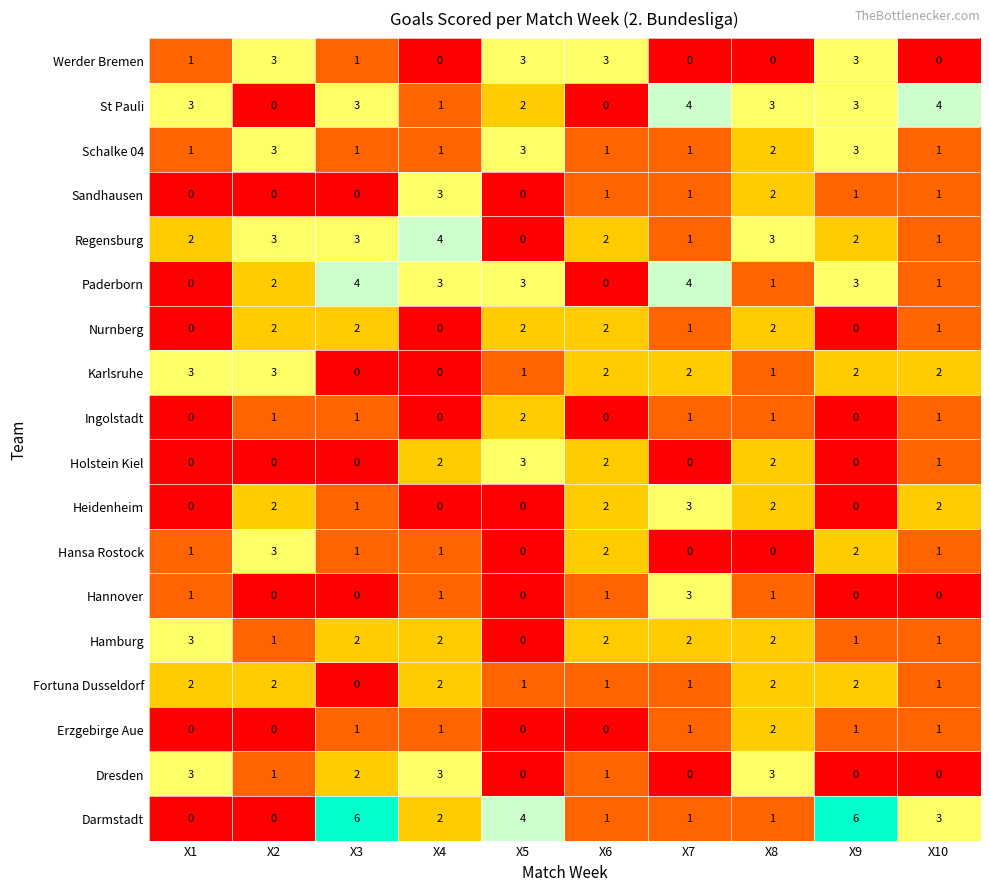

At which label is Paderborn closest to 2?

X2